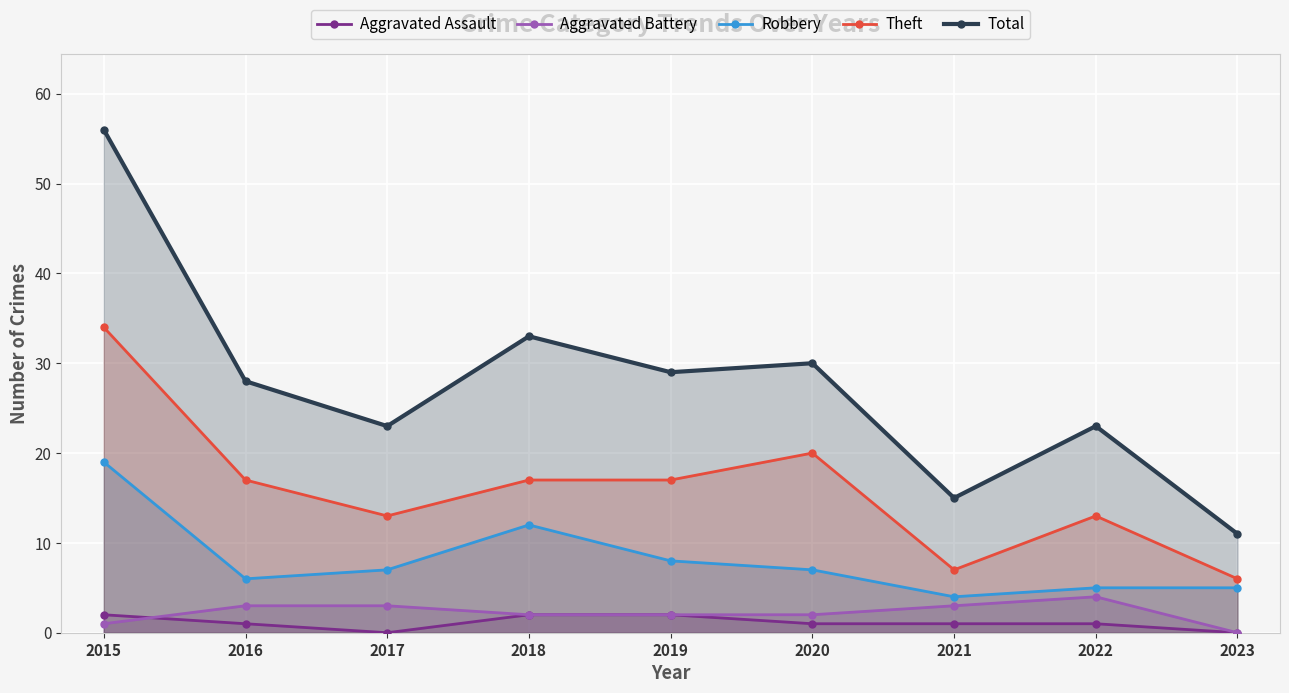

True or false: Aggravated Assault and Robbery intersect in this chart.

False